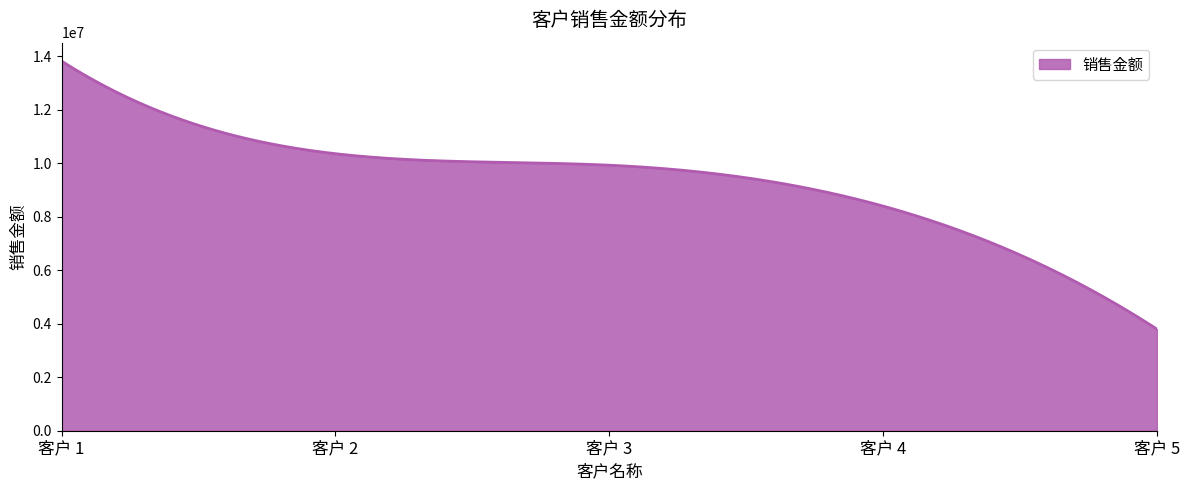

What is the maximum value shown in the chart?

13809950.6